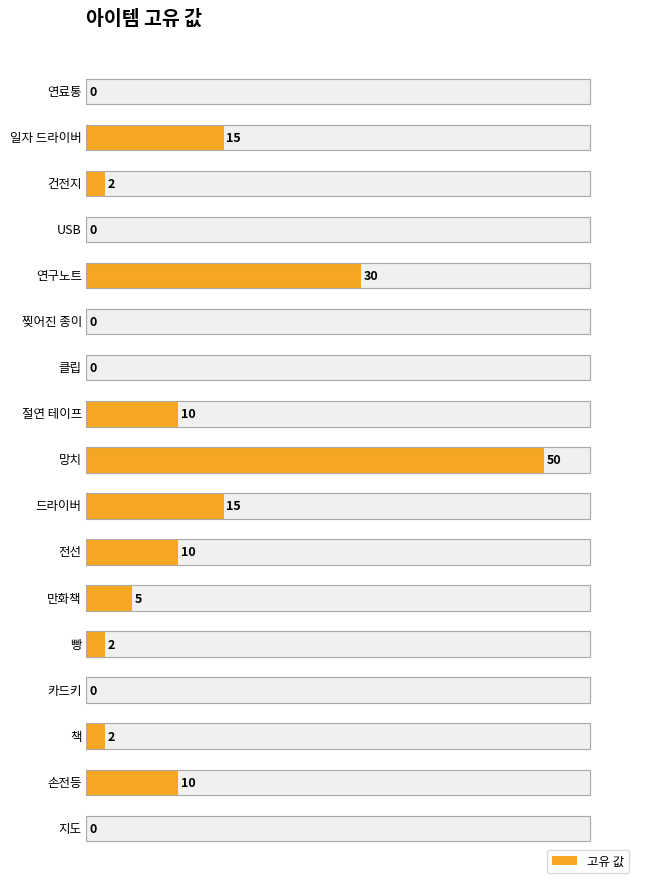

How many bars are there in total?

17